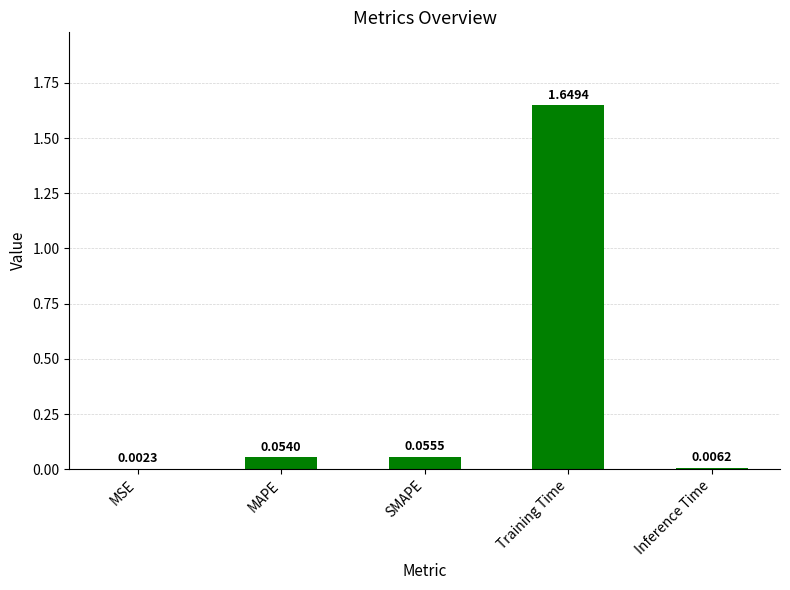

What is the sum of all values?

1.8